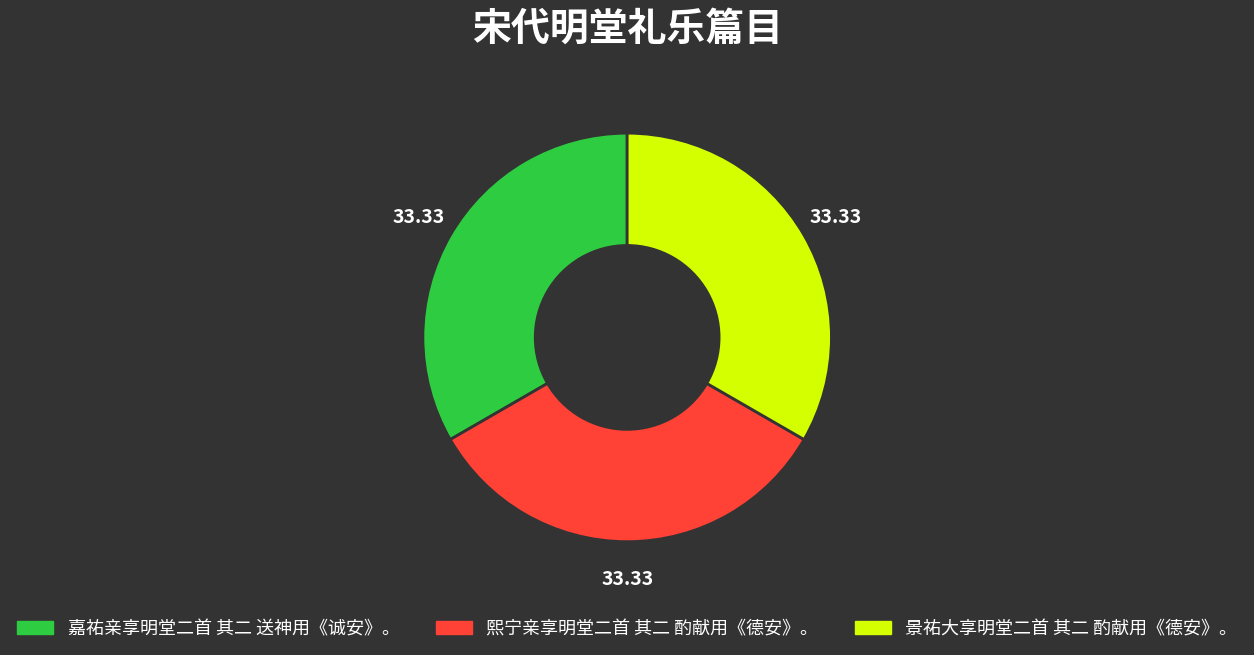

What is the ratio of the value at 熙宁亲享明堂二首 其二 酌献用《德安》。 to the value at 景祐大享明堂二首 其二 酌献用《德安》。?

1.0